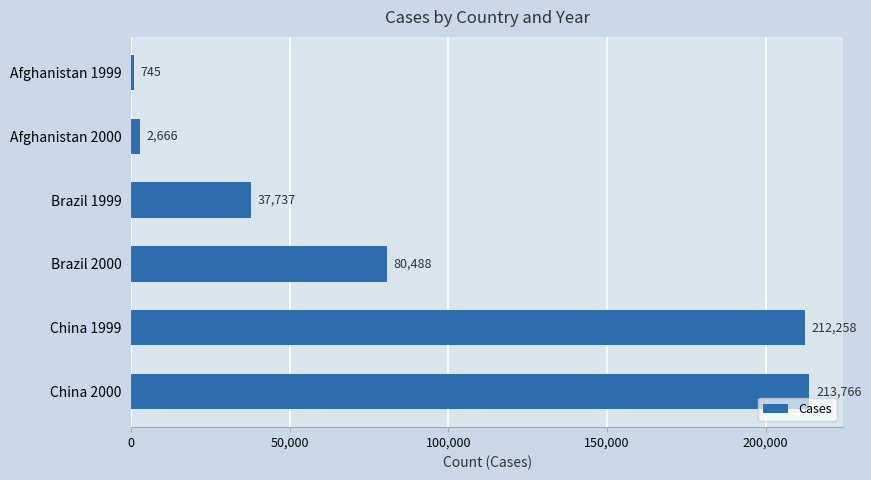

Count the number of data series in this chart.

1